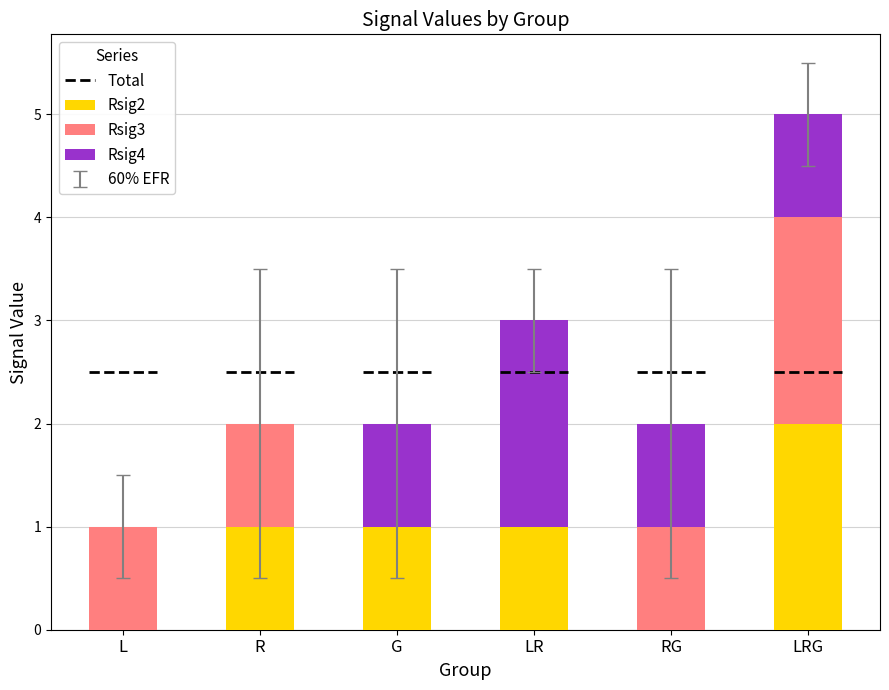

Between LR and RG, which series saw the biggest shift?

Rsig2